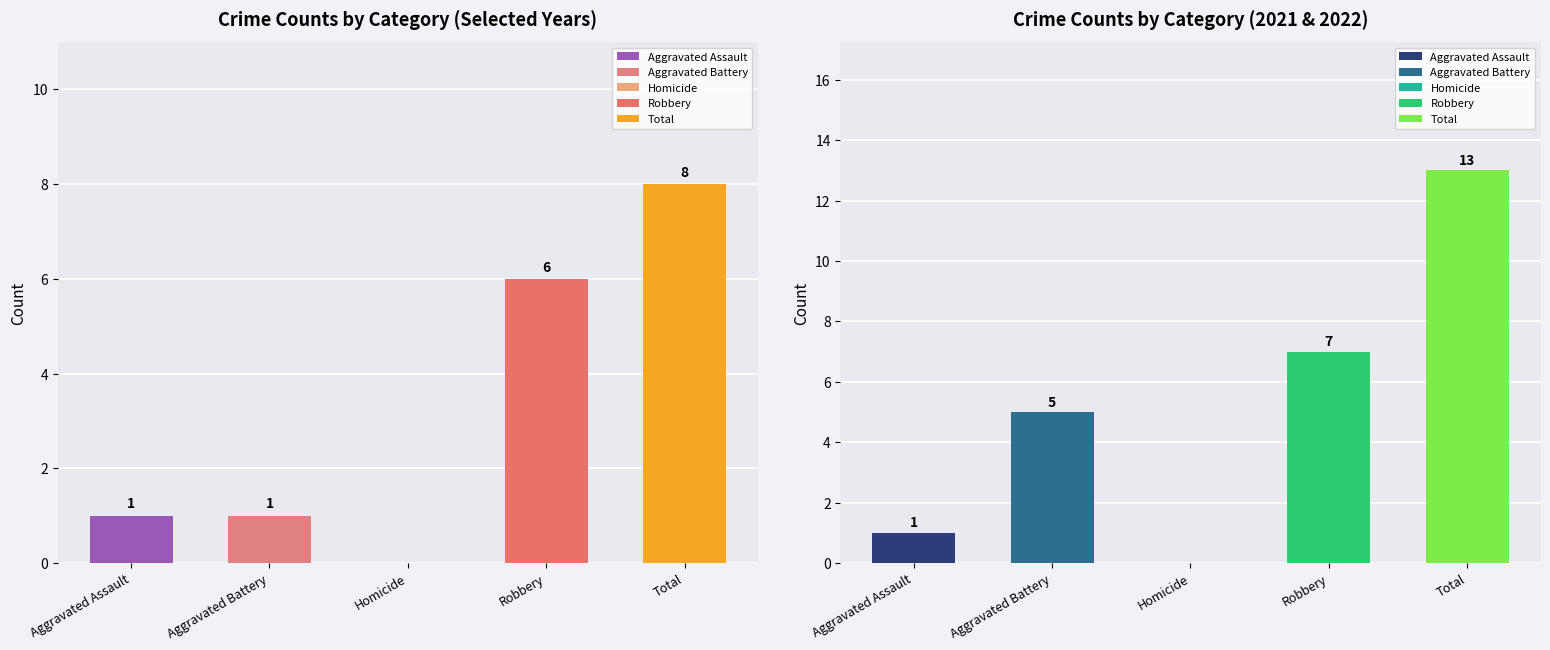

How many data points in 2017 are above 1?

2